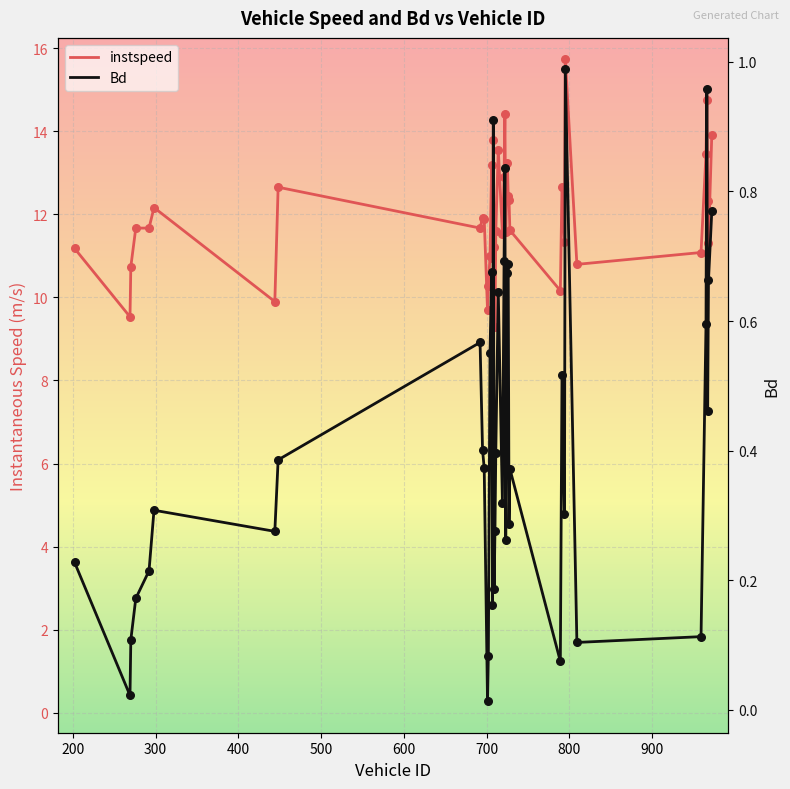

Which series has the widest spread of Y values?

instspeed